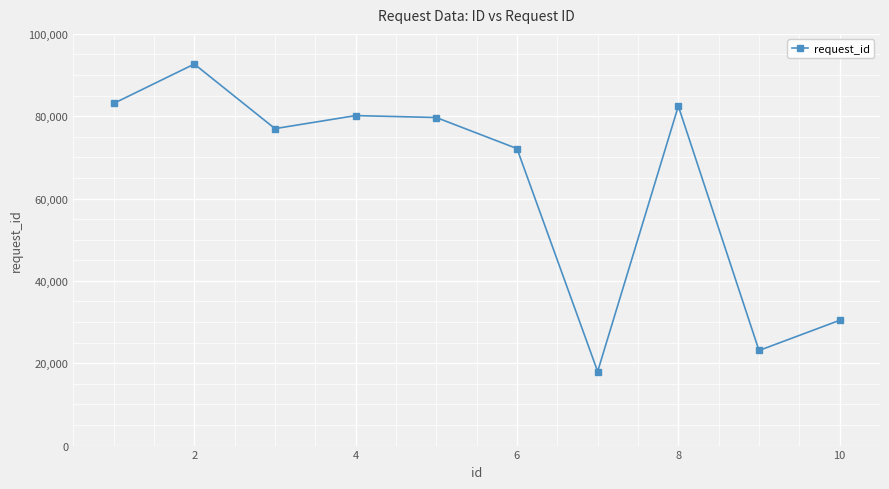

What is the value of the 10th point from the left?

30430